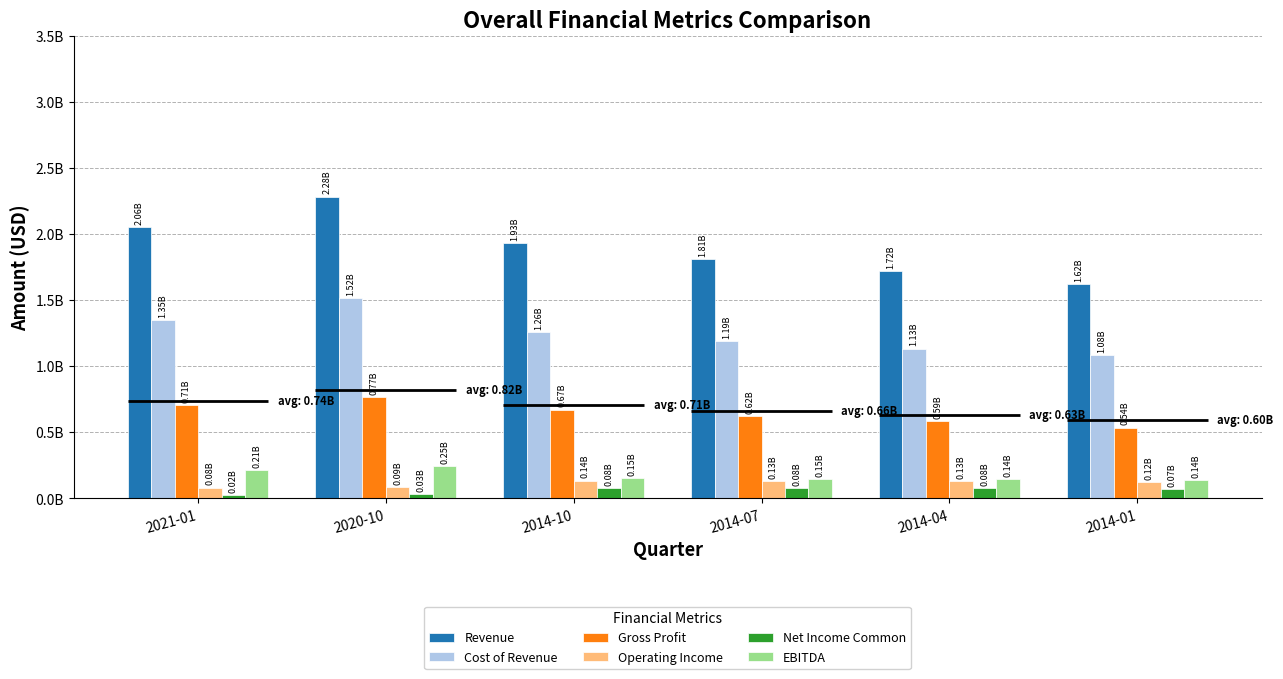

What is the sum of the Cost of Revenue values at 2014-01 and 2014-10?

2344354200